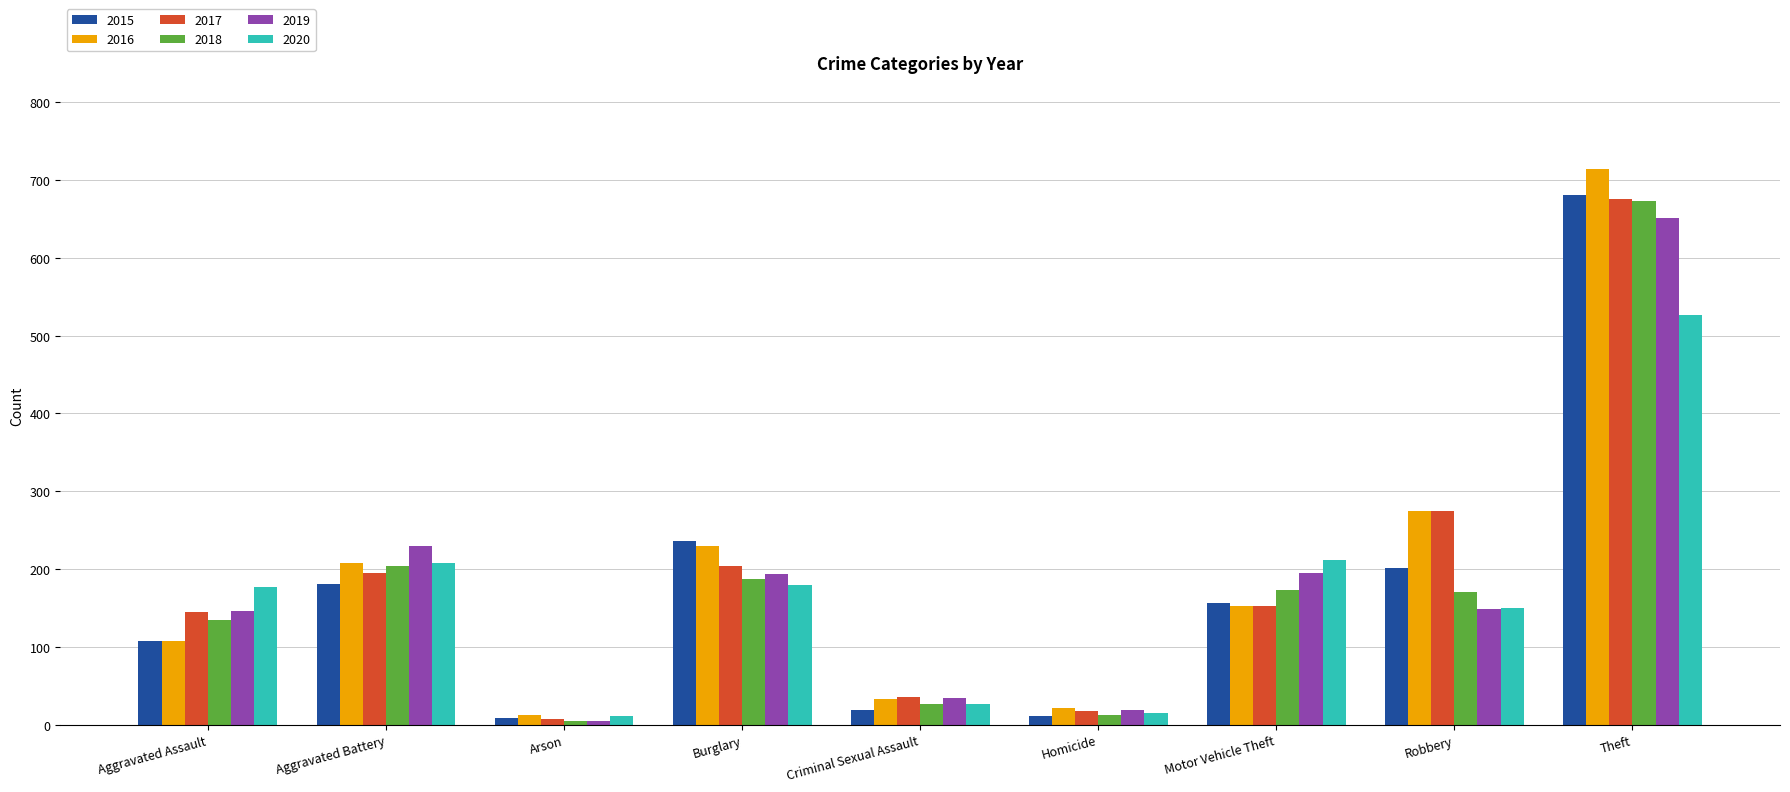

What is the lowest value of the 2017 series?

7